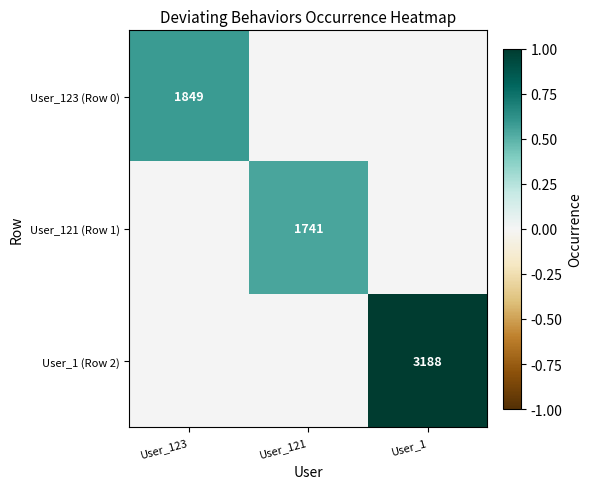

Is it true that User_121 (Row 1) equals 1741 at User_121?

True